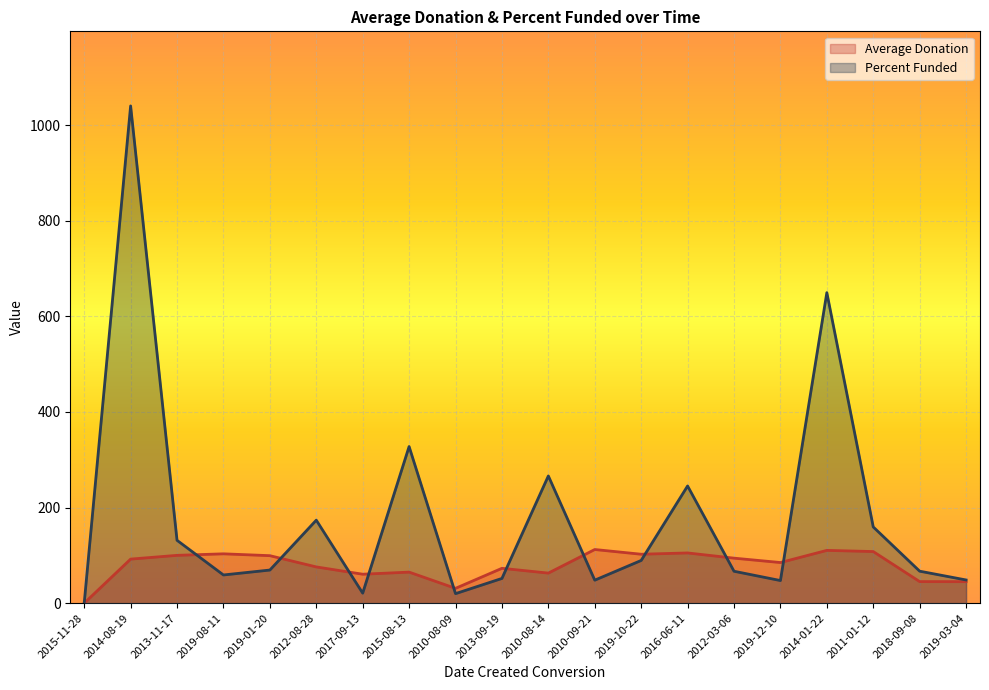

Which series has the largest range (max minus min)?

Percent Funded